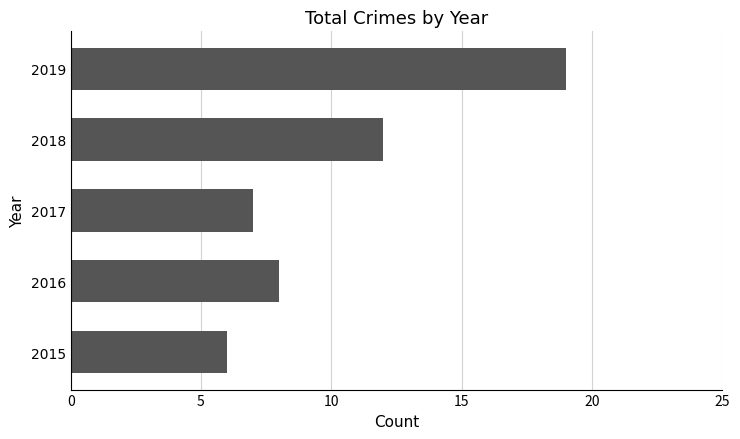

Reading bottom to top, extract all data points from this chart.

6	8	7	12	19